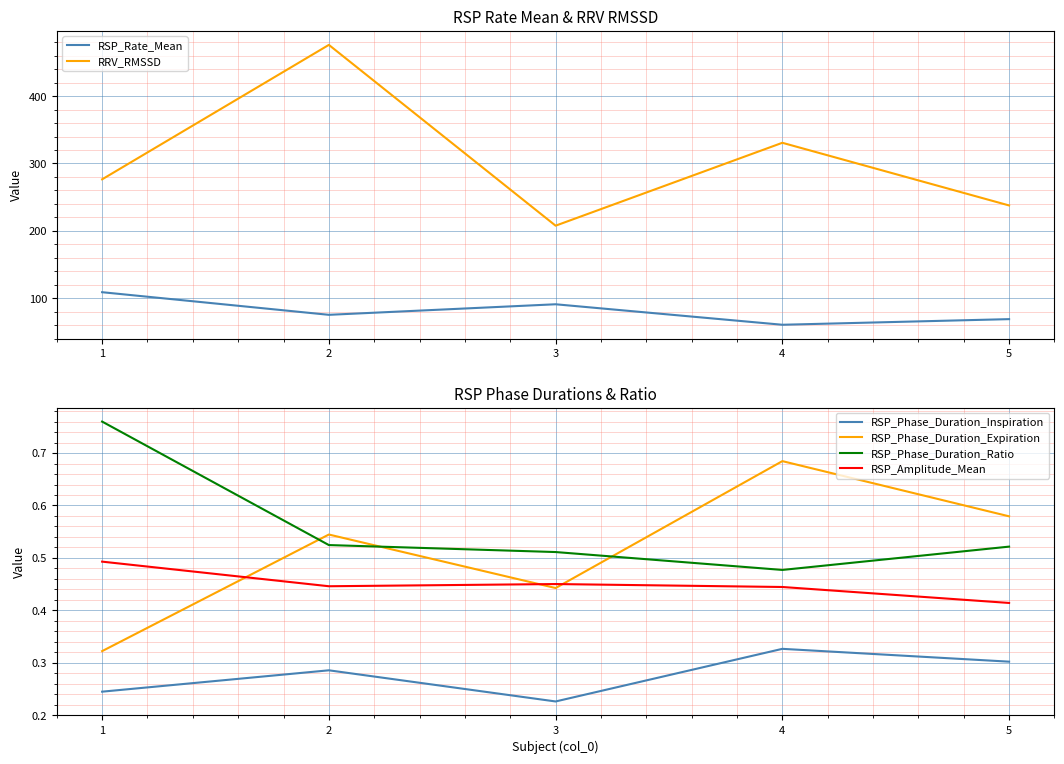

How many lines are shown in the chart?

6